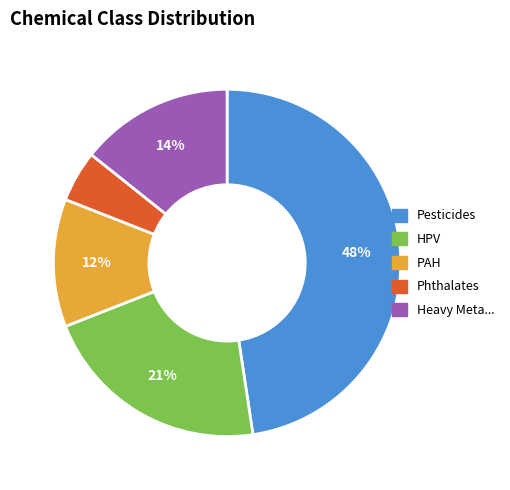

Is there a majority slice in this chart?

No